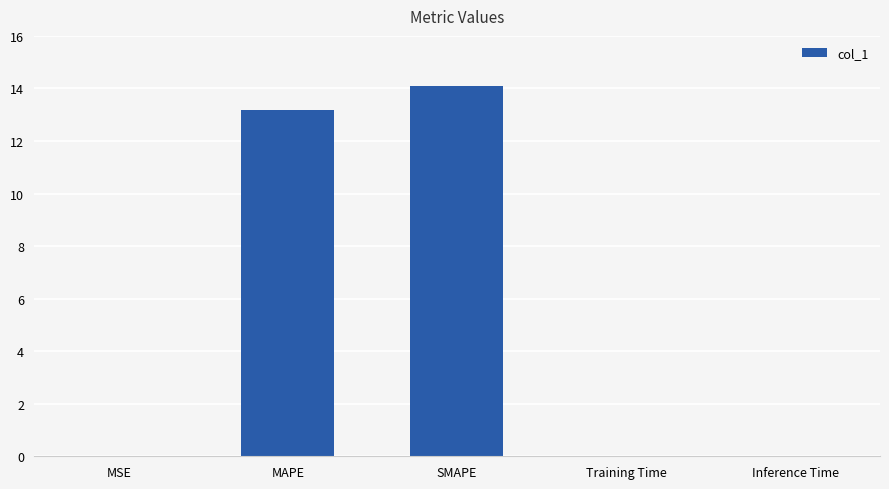

What is the maximum value shown in the chart?

14.1